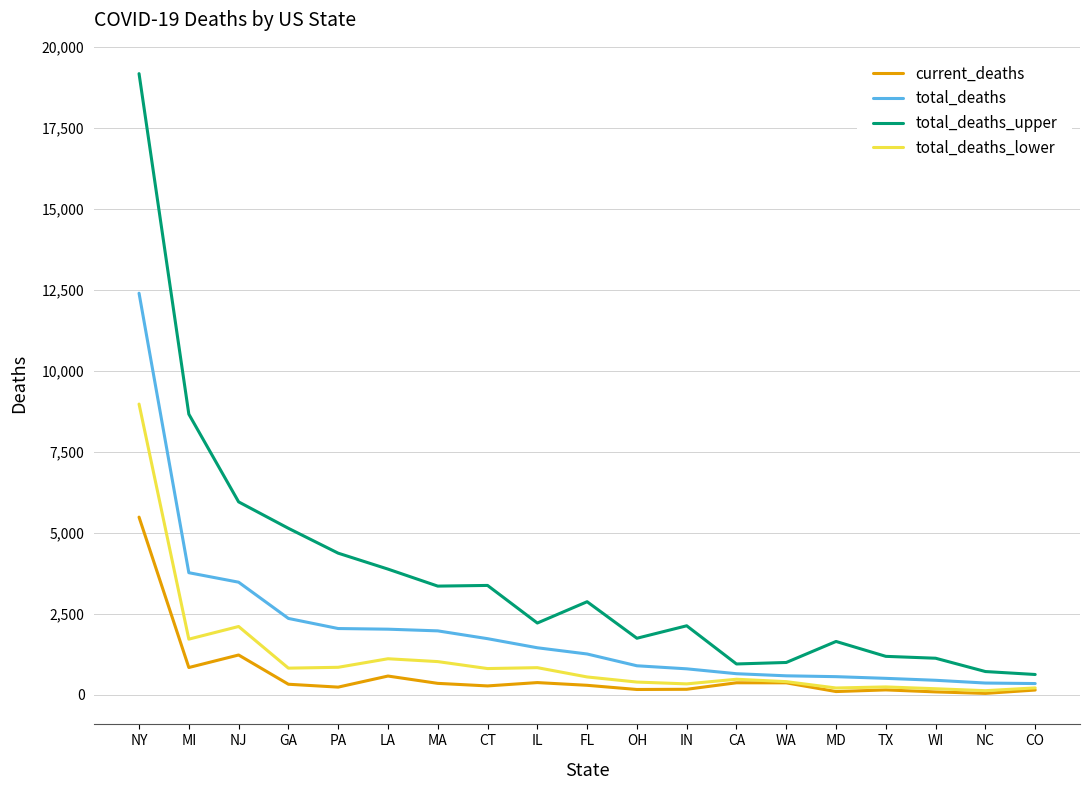

Which series has the largest range (max minus min)?

total_deaths_upper